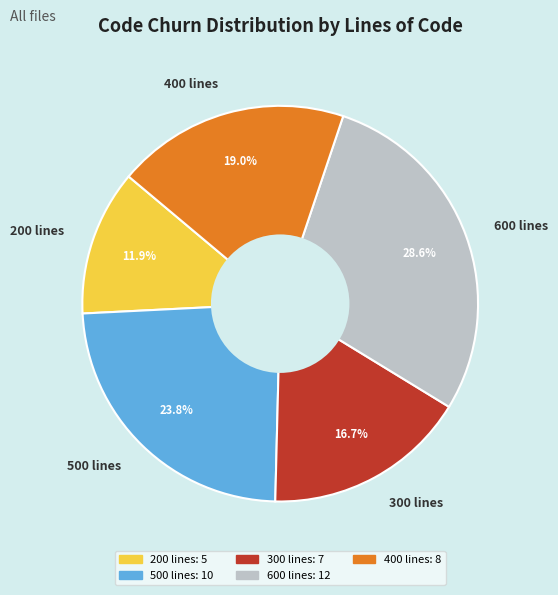

What is the smallest slice in the pie chart?

200 lines